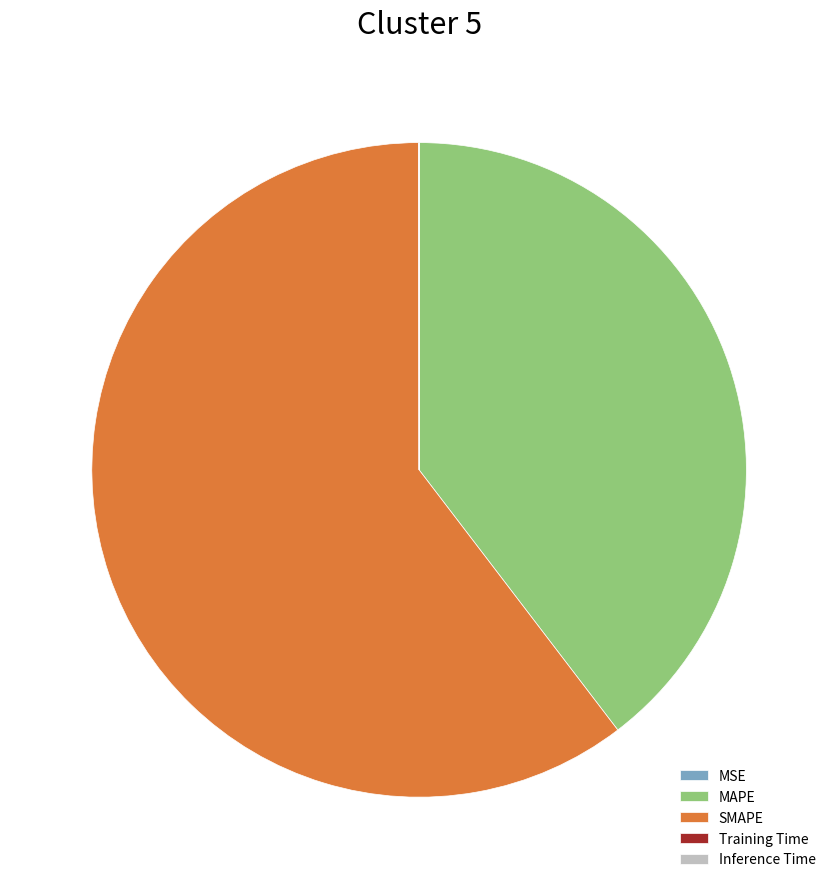

Between SMAPE and MAPE, which is larger?

SMAPE